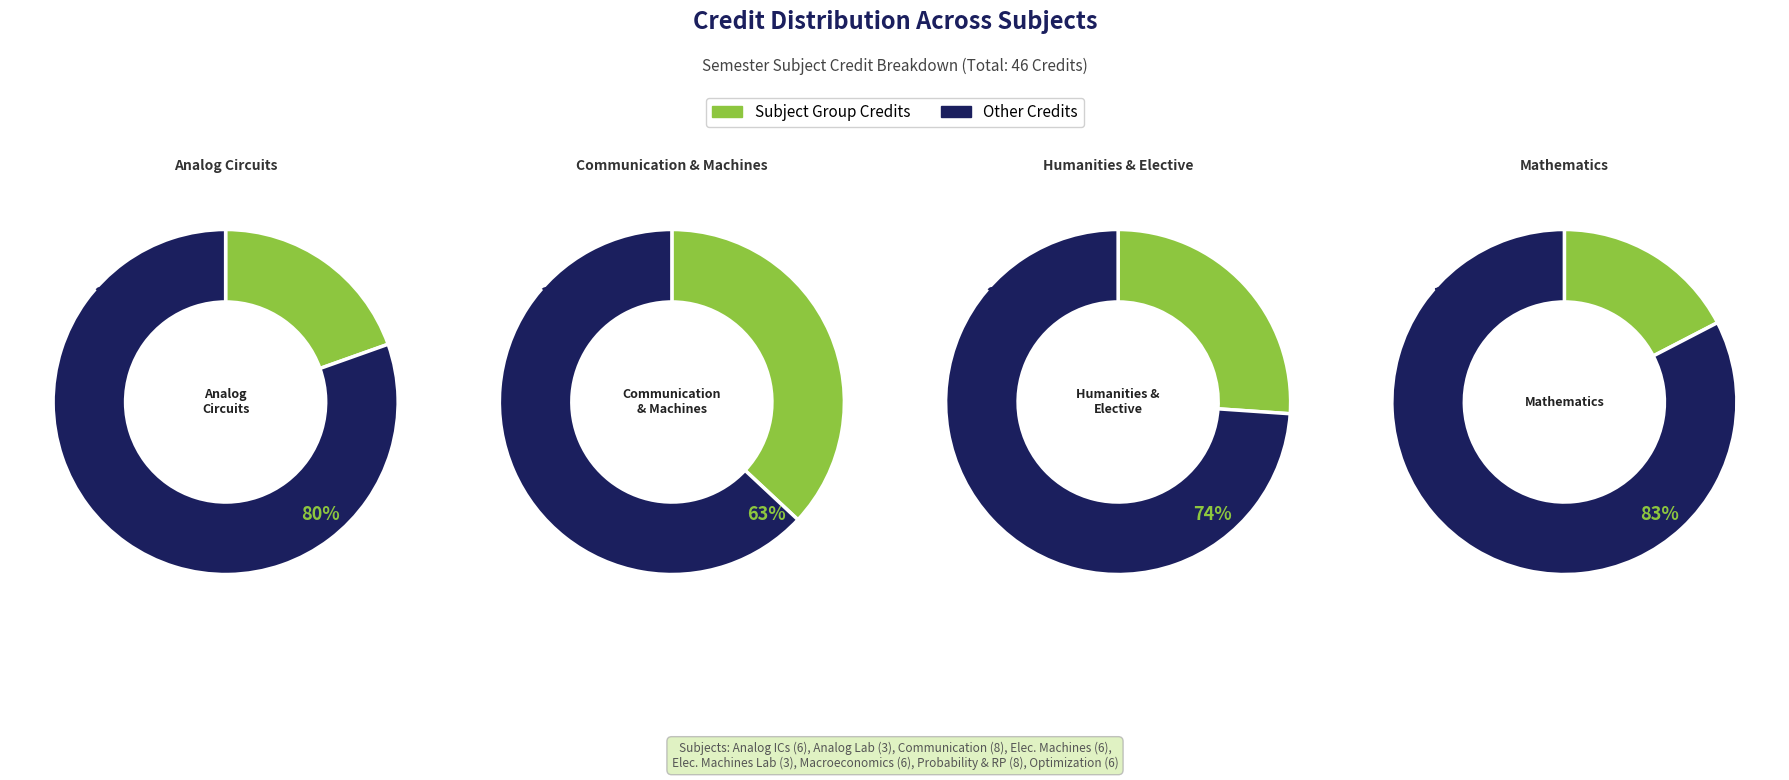

To the nearest percent, what portion does Electrical Machines represent?

13%